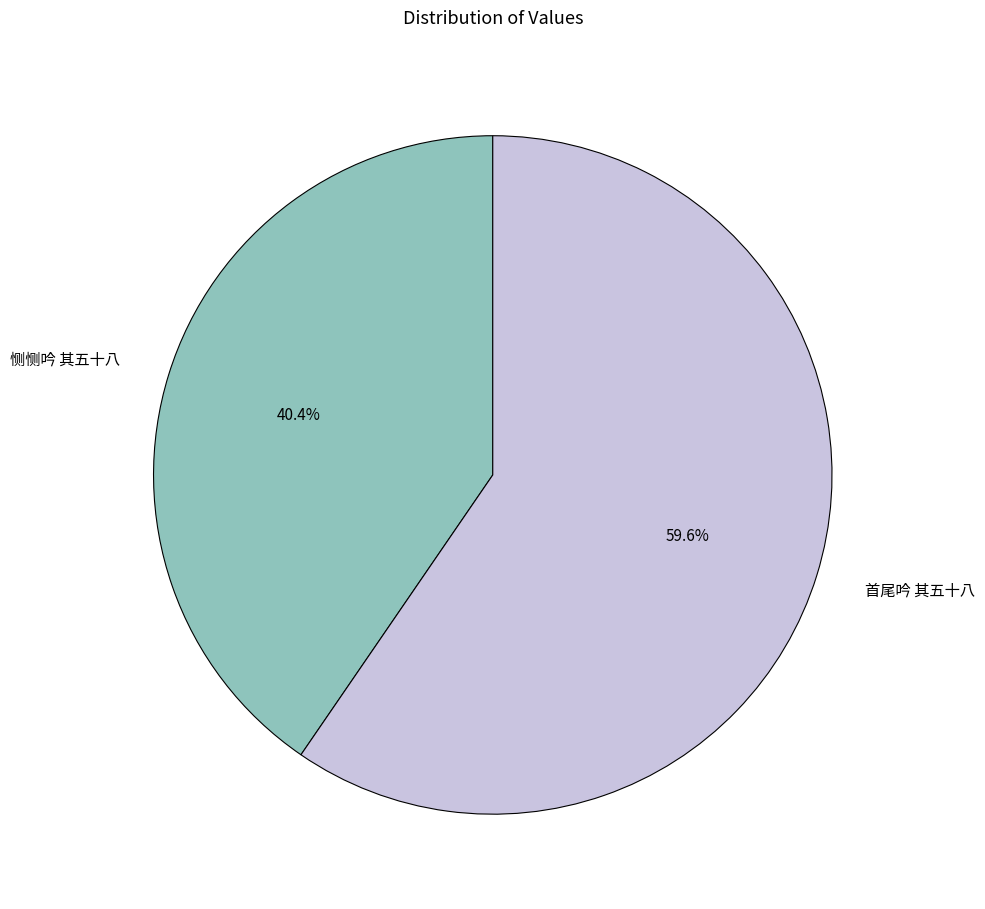

Count the number of slices in the pie.

2